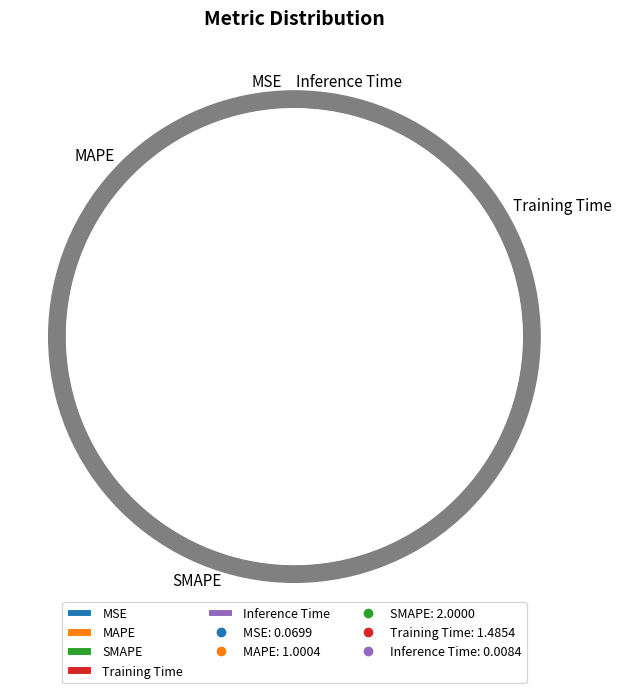

To the nearest percent, what is the average slice percentage?

20%